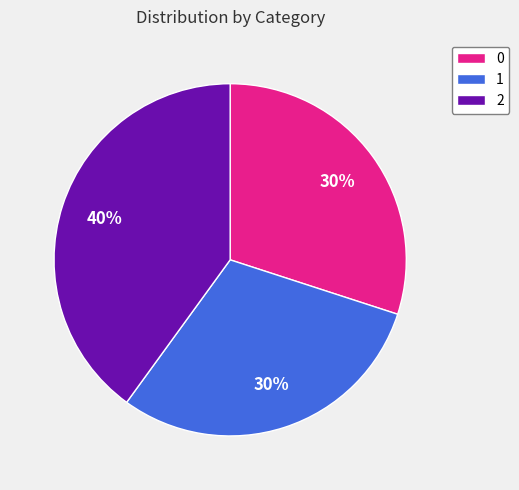

To the nearest percent, what is the difference between the largest and smallest slice percentages?

10%